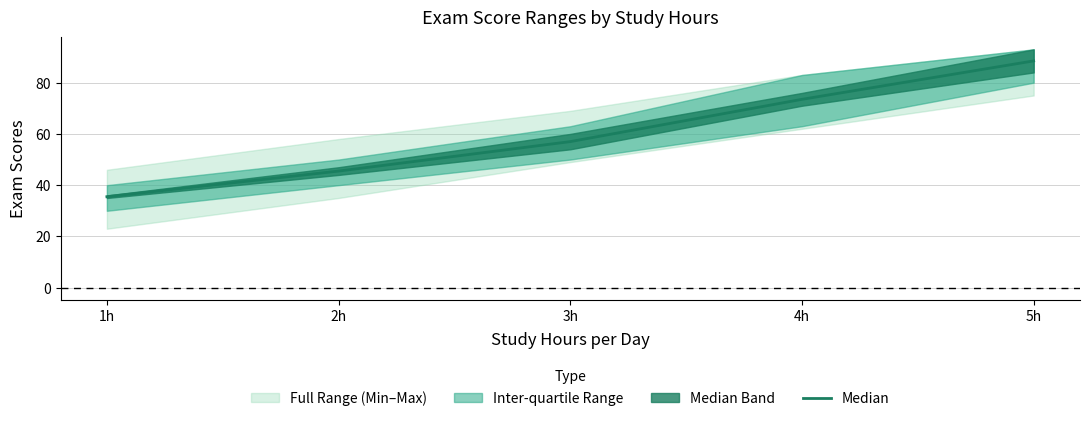

What is the sum of the values at 4h and 2h?

119.0